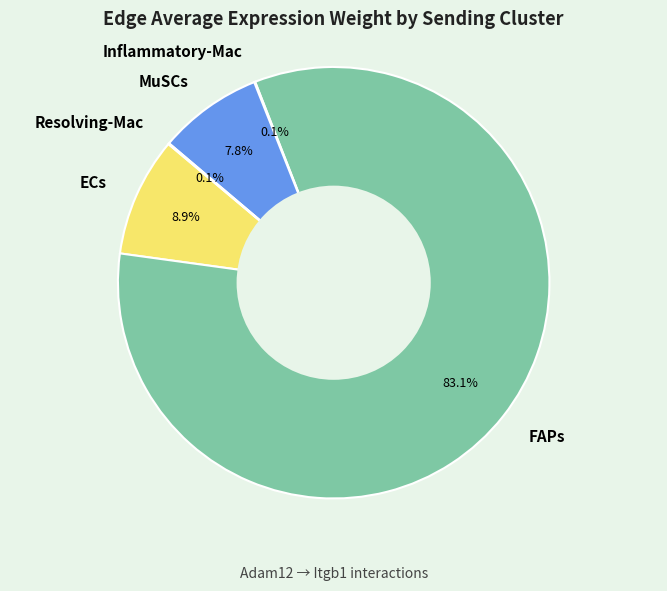

To the nearest percent, what is the difference between the largest and smallest slice percentages?

83%